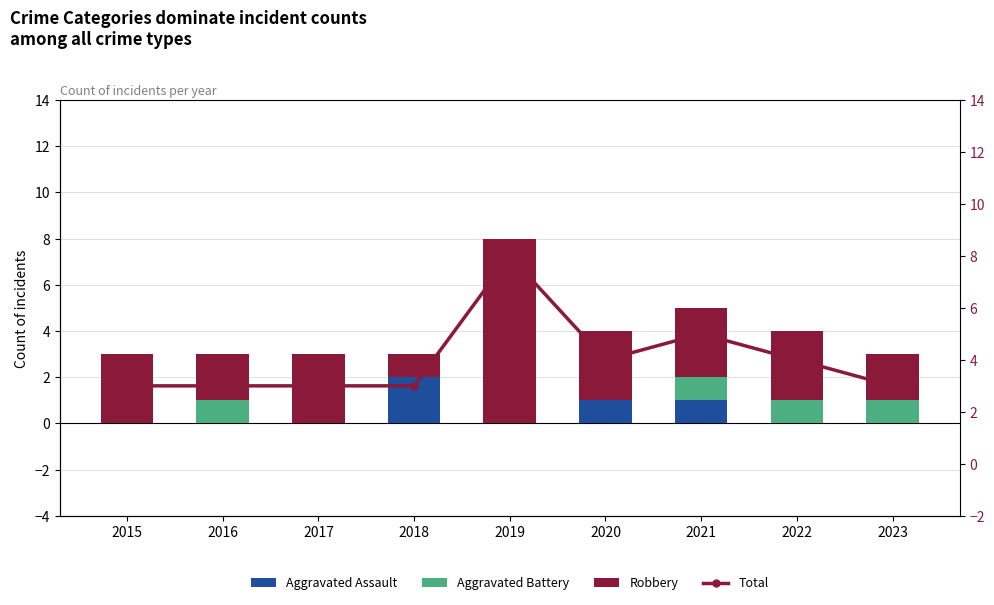

What are all the series names shown in the legend?

Aggravated Assault, Aggravated Battery, Robbery, Total